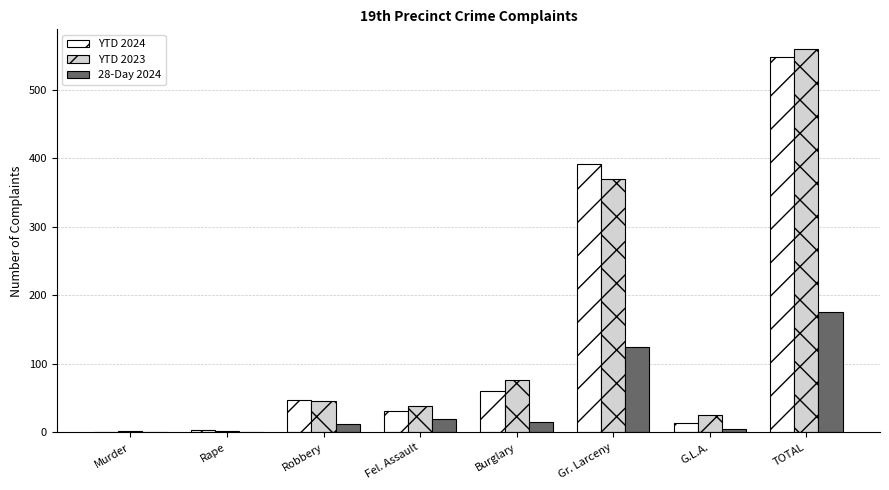

What is the spread (max minus min) of values at G.L.A.?

20